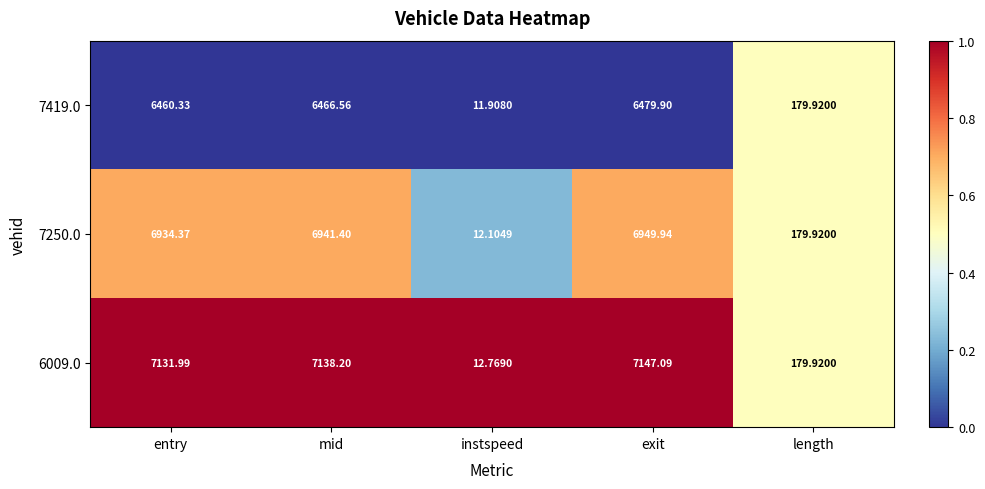

At which label does 7250.0 first exceed 6934?

entry